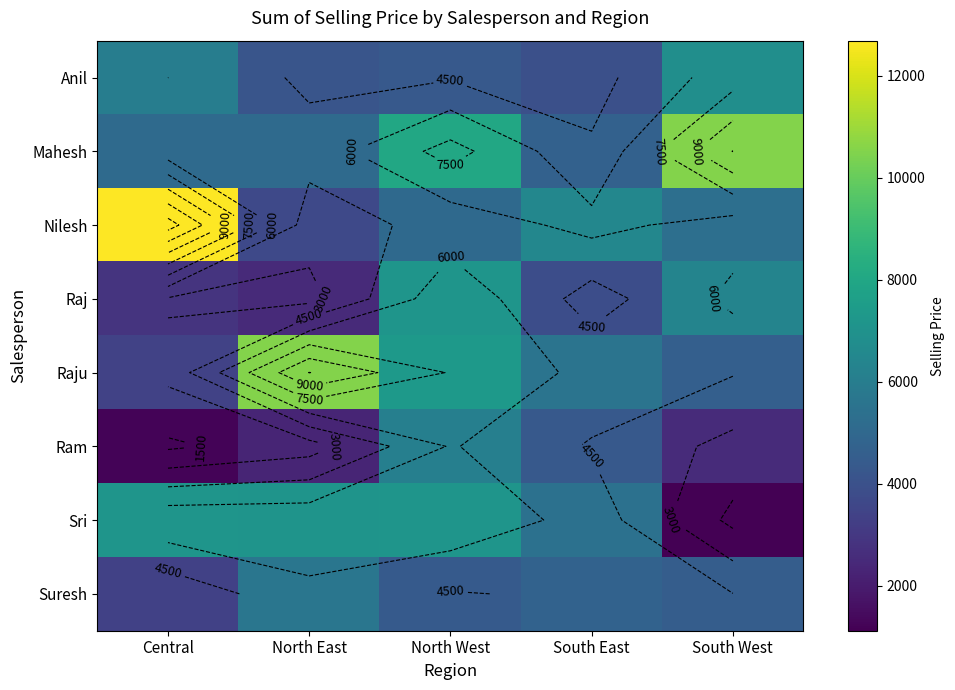

At how many categories does at least one series exceed 1404?

5